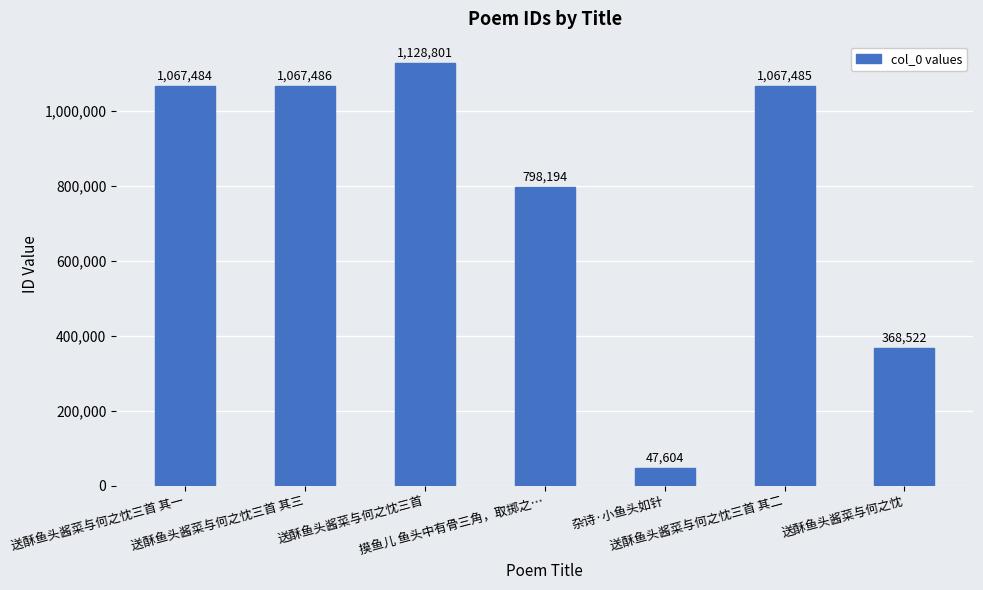

The value at 送酥鱼头酱菜与何之忱三首 其二 is 1067485. True or false?

True